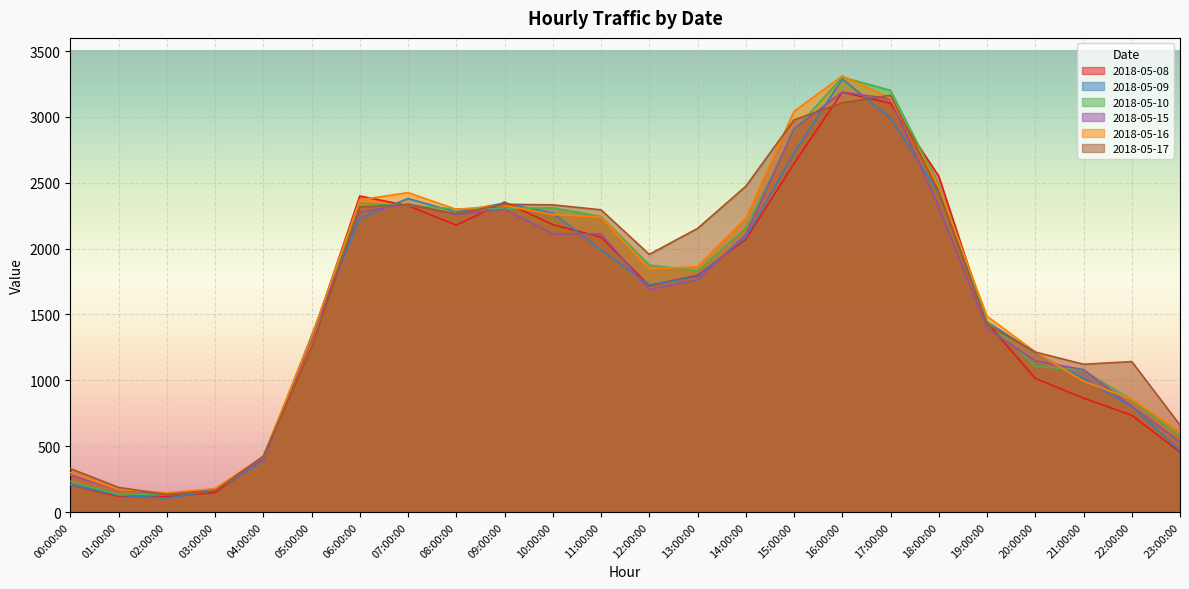

True or false: 2018-05-09 and 2018-05-15 cross at least once.

True